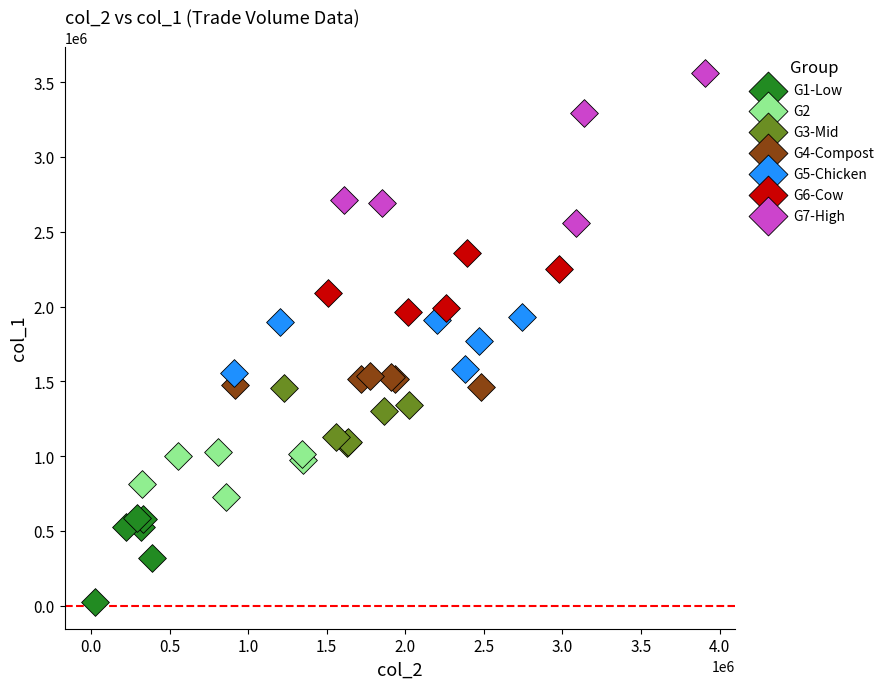

Which series reaches the maximum Y coordinate?

G7-High